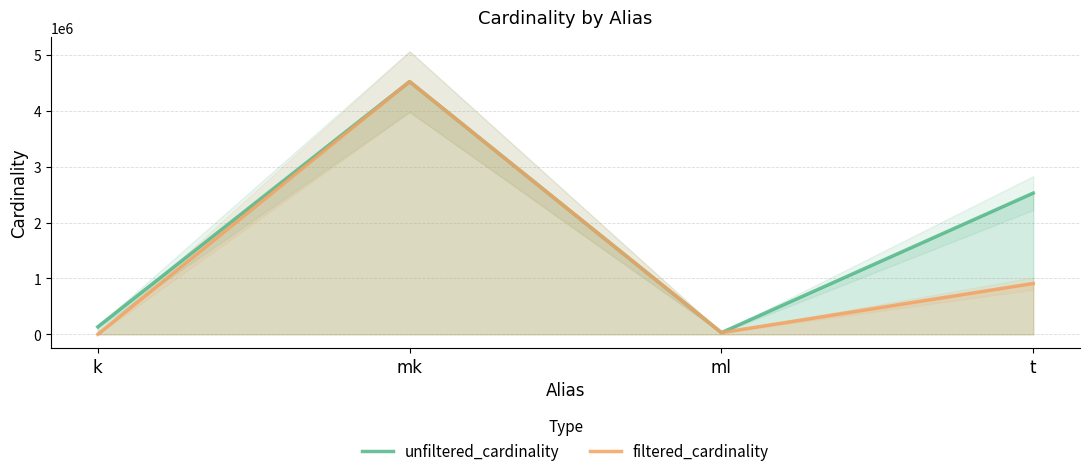

Which series has the largest range (max minus min)?

filtered_cardinality